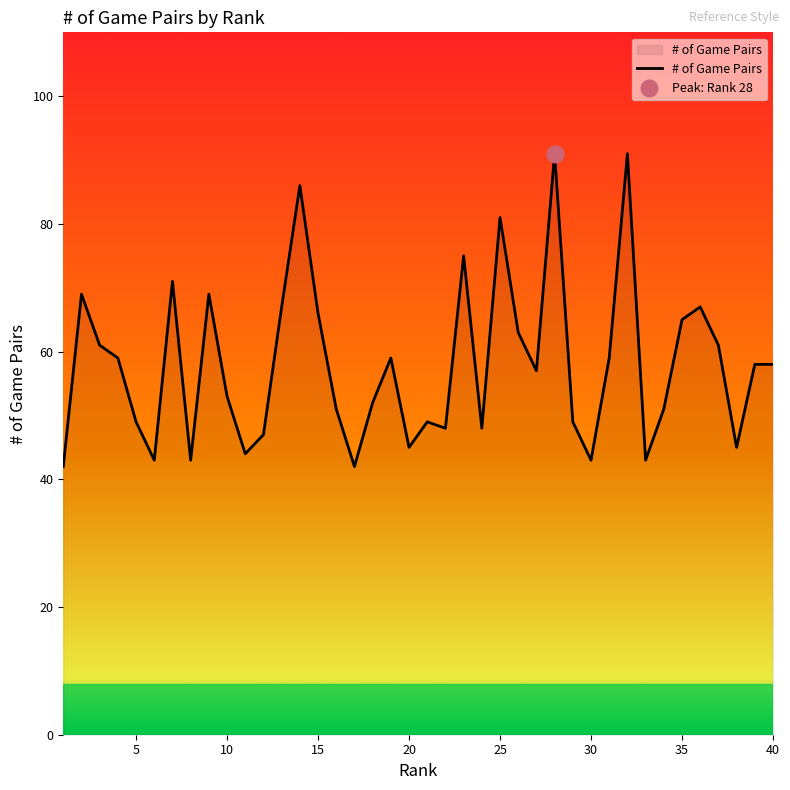

What is the lowest value of the # of Game Pairs series?

42